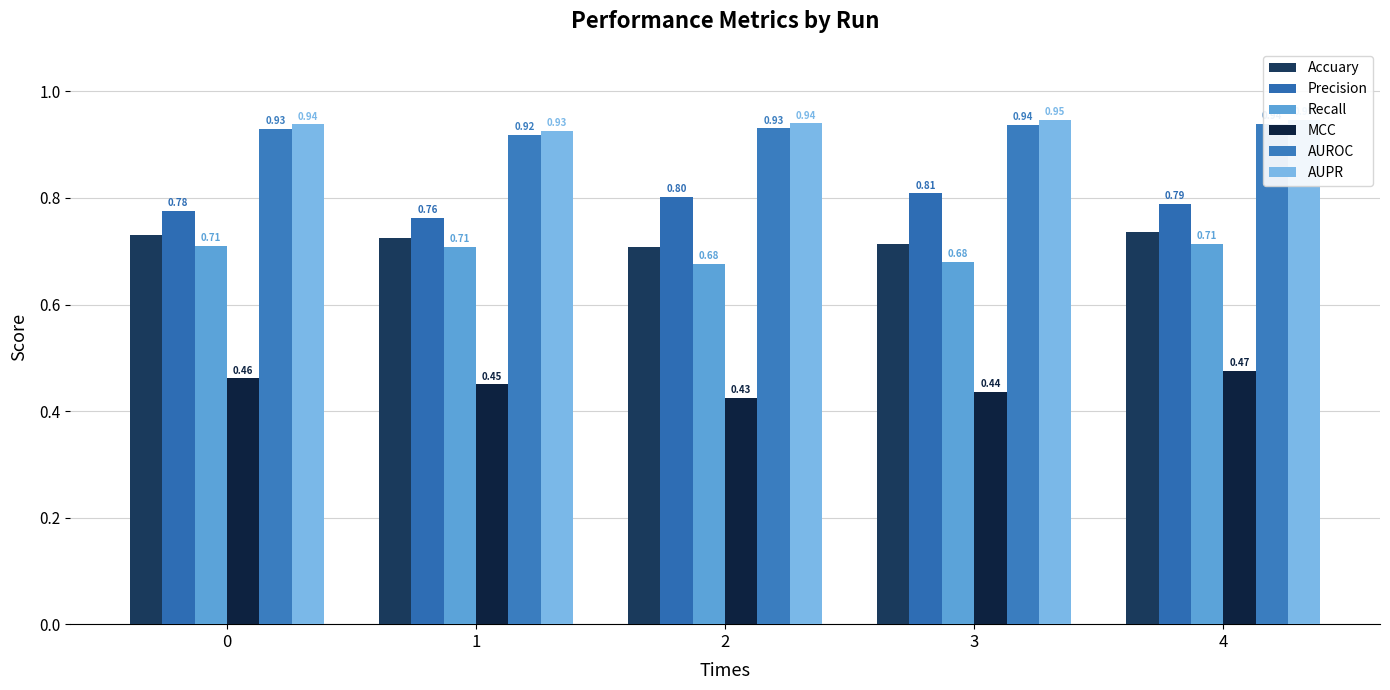

Between 1 and 3, which is larger?

1